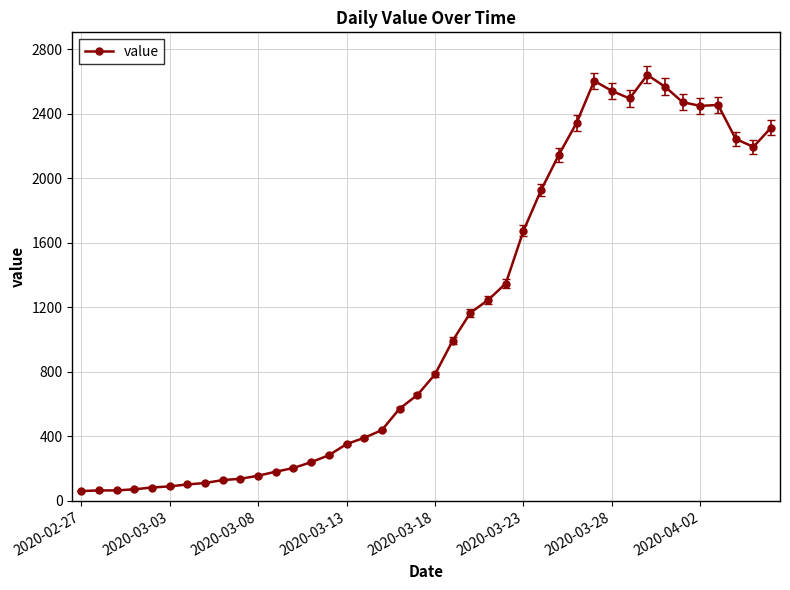

What is the difference between the maximum and minimum values?

2579